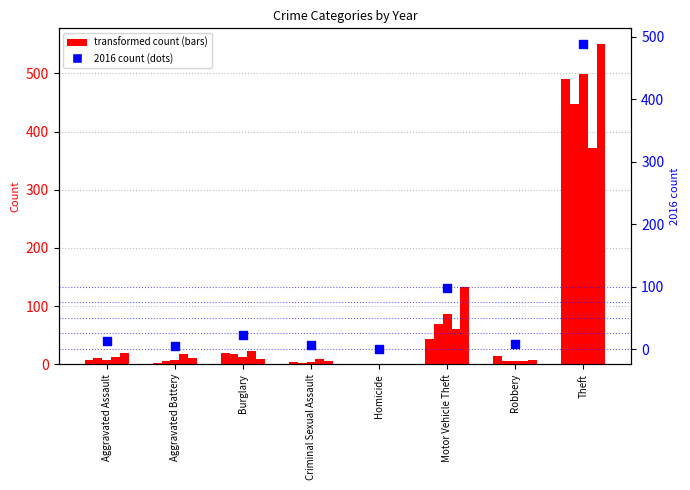

What is the ratio of the value at Aggravated Assault to the value at Motor Vehicle Theft?

0.1